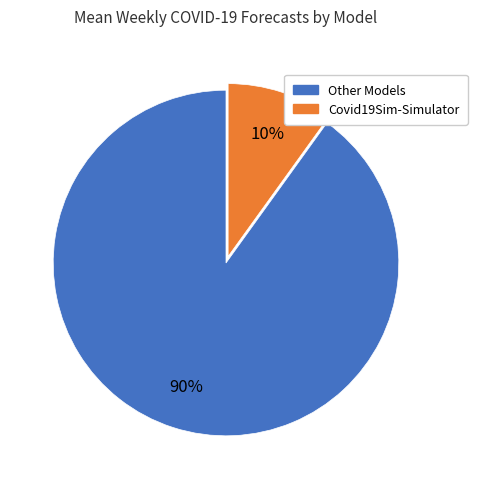

Does any single category account for the majority?

Yes